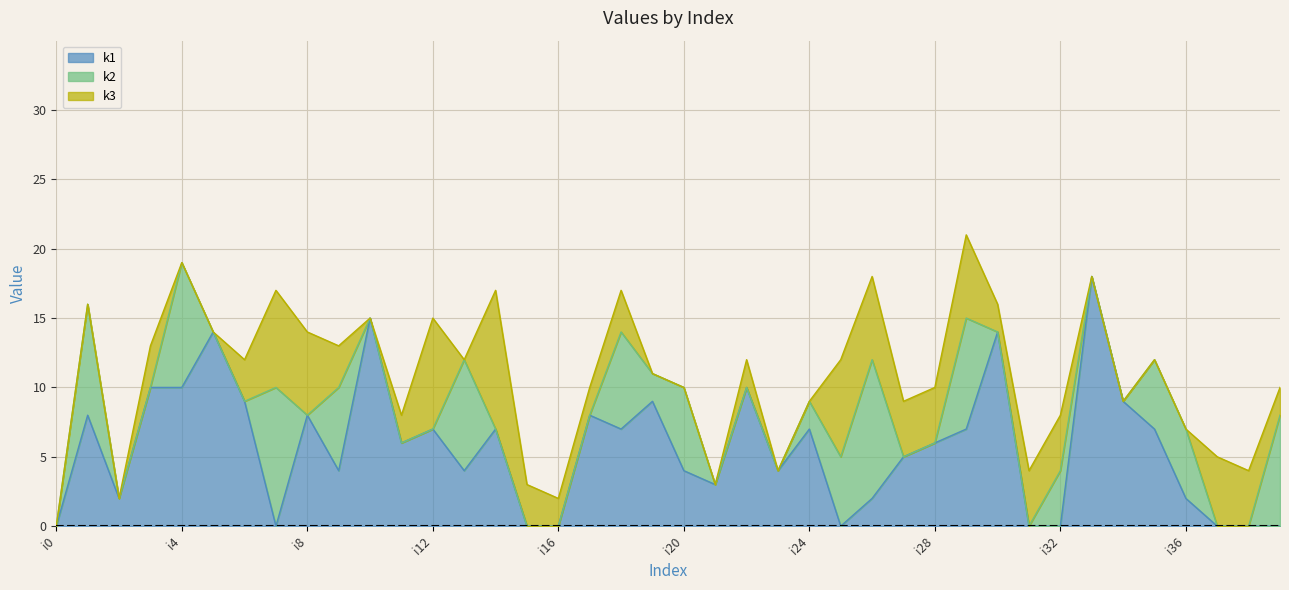

Count the number of categories in the chart.

40